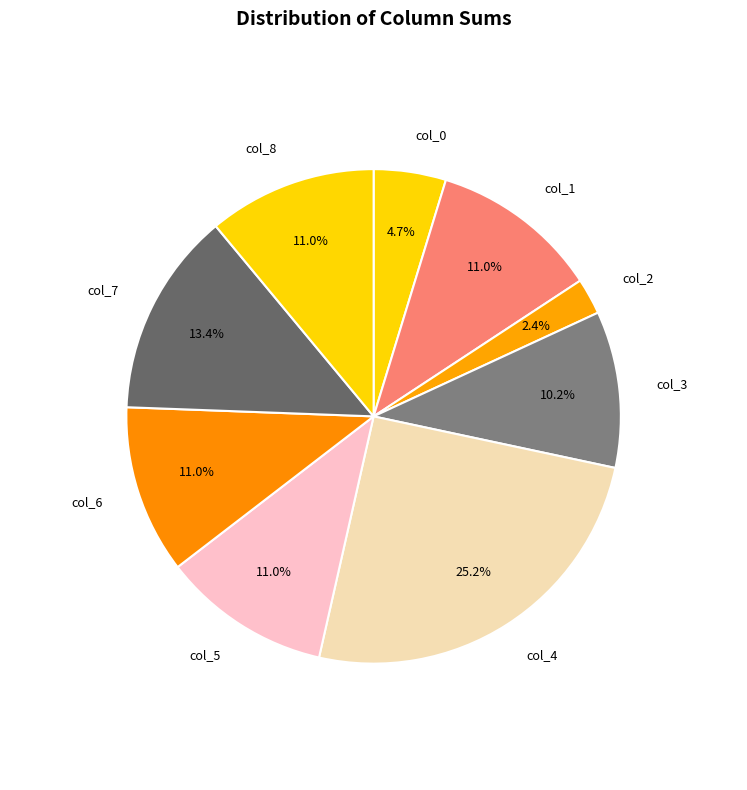

How many slices are in this pie chart?

9